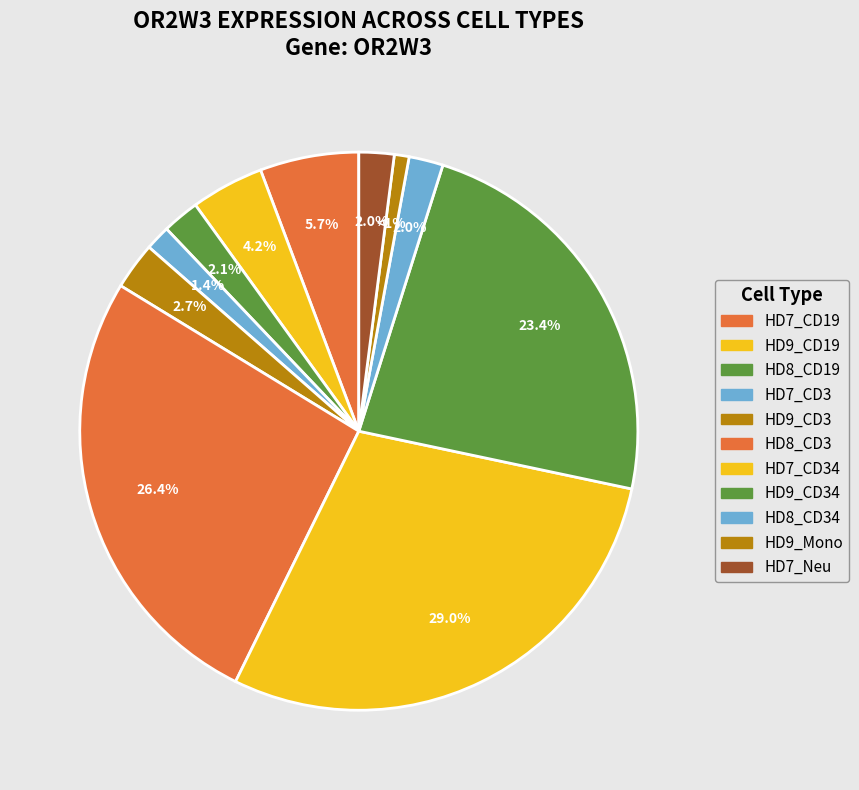

How many segments does this pie chart have?

11